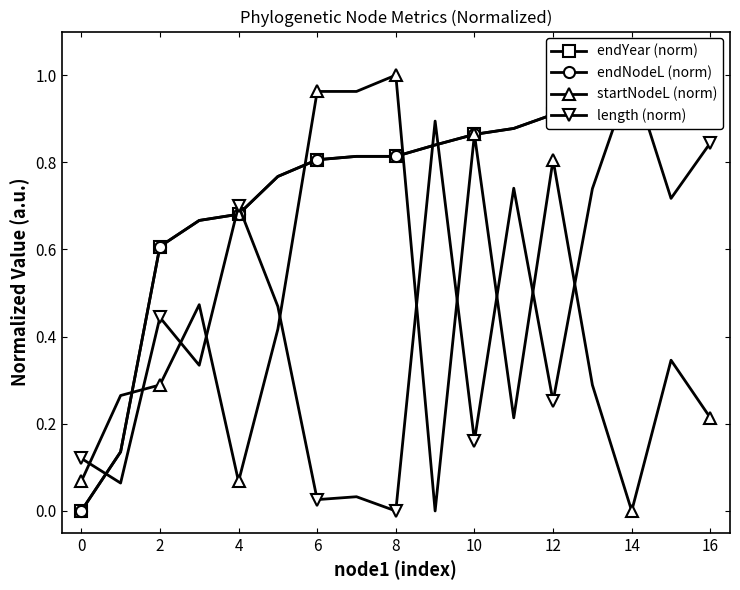

What are all the series names shown in the legend?

endYear (norm), endNodeL (norm), startNodeL (norm), length (norm)